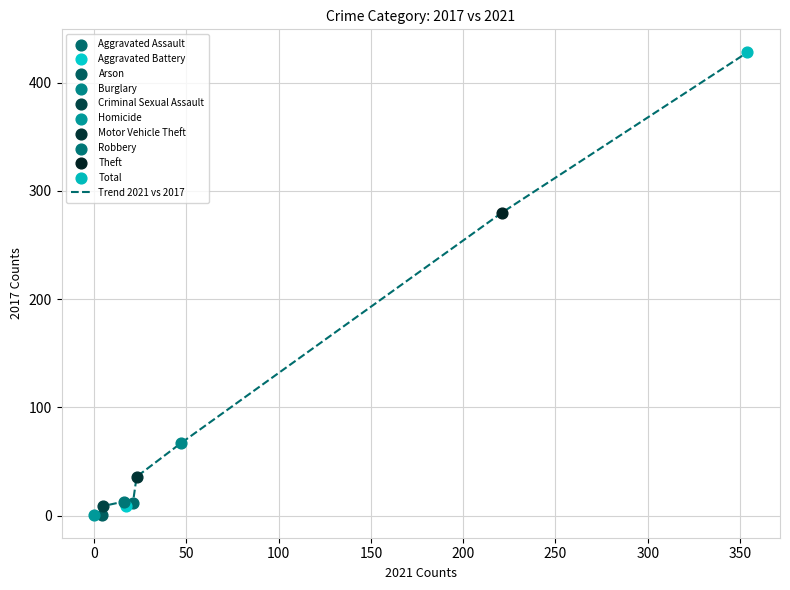

What is the maximum value shown in the chart?

428